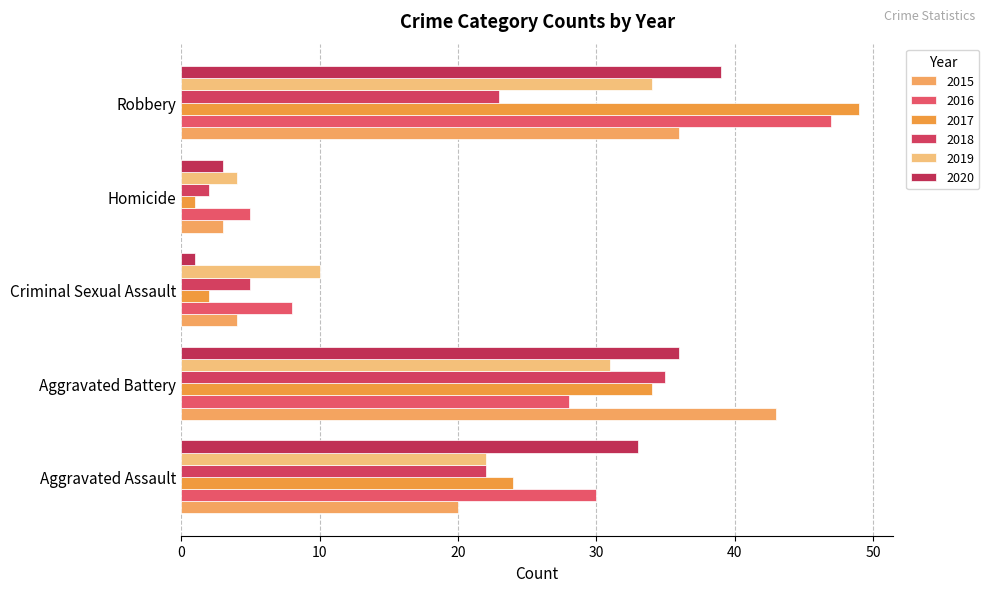

What is the sum of all 2020 values?

112